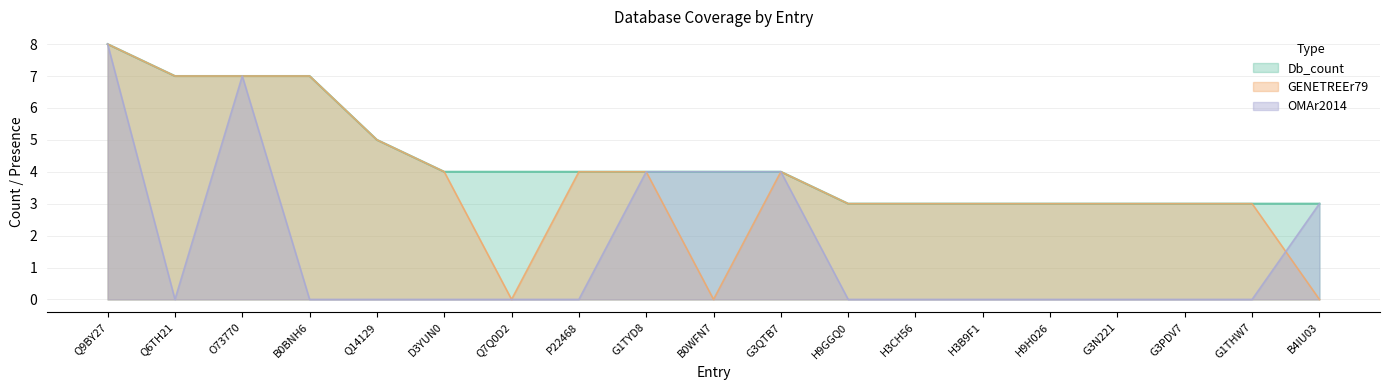

Does the chart display data point markers on the line(s)?

No